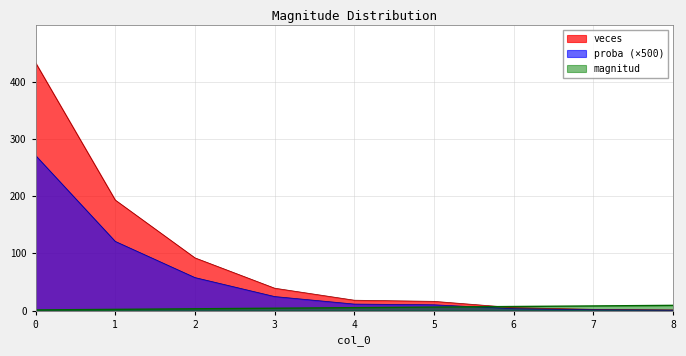

Rank the series at 6 from lowest to highest value.

proba, veces, magnitud